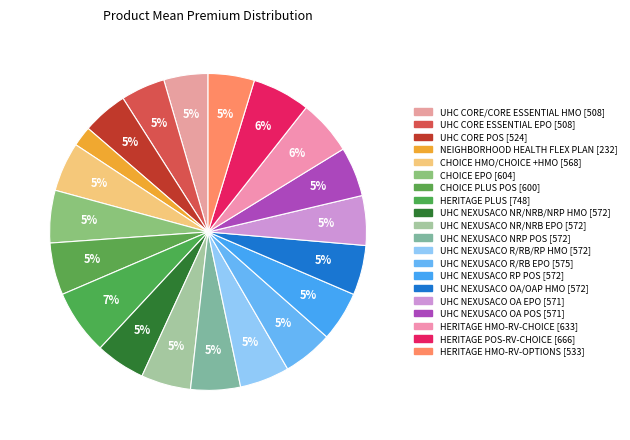

How many slices are in this pie chart?

20